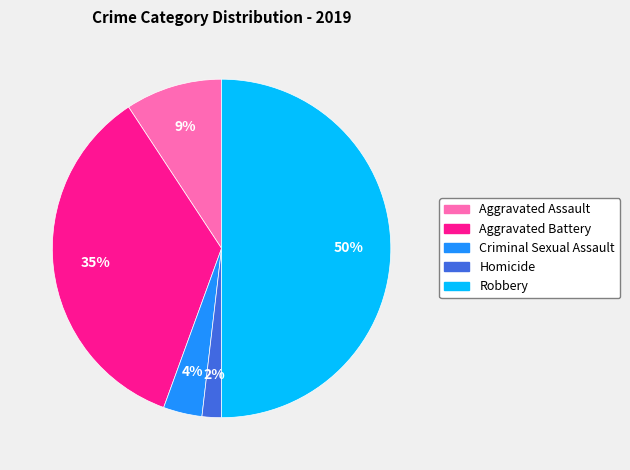

To the nearest percent, what portion does Aggravated Assault represent?

9%